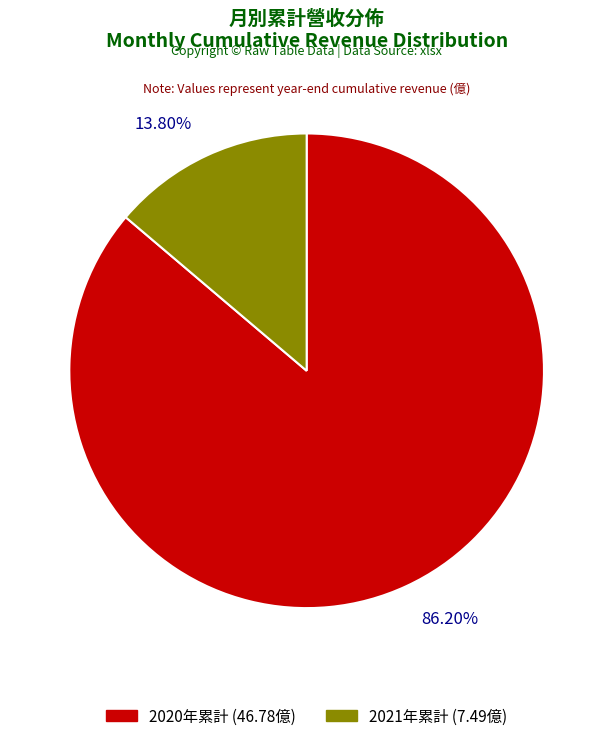

How many segments does this pie chart have?

2